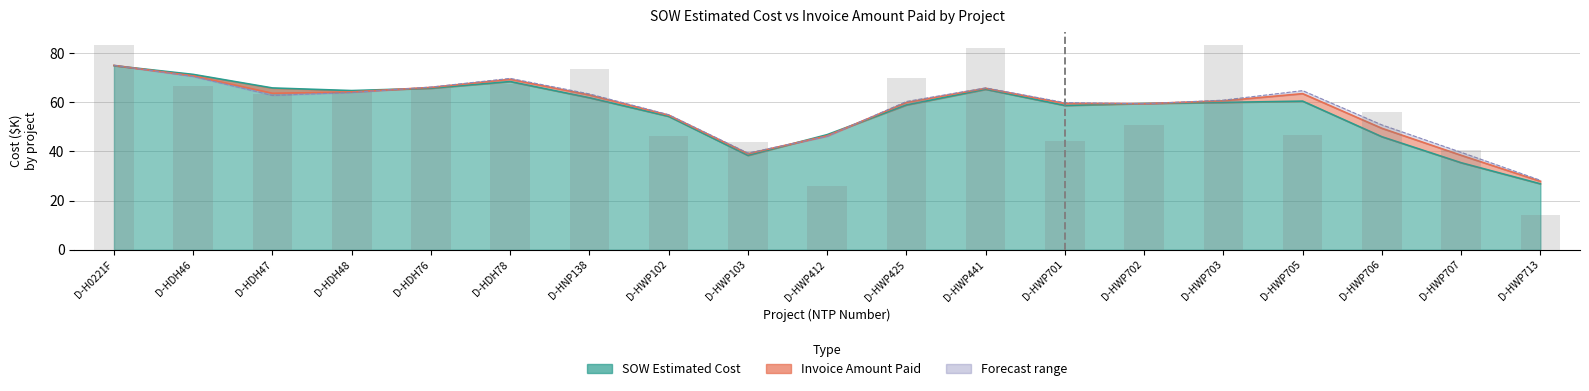

The chart shows a value of 37.0 at D-HDH76. True or false?

False